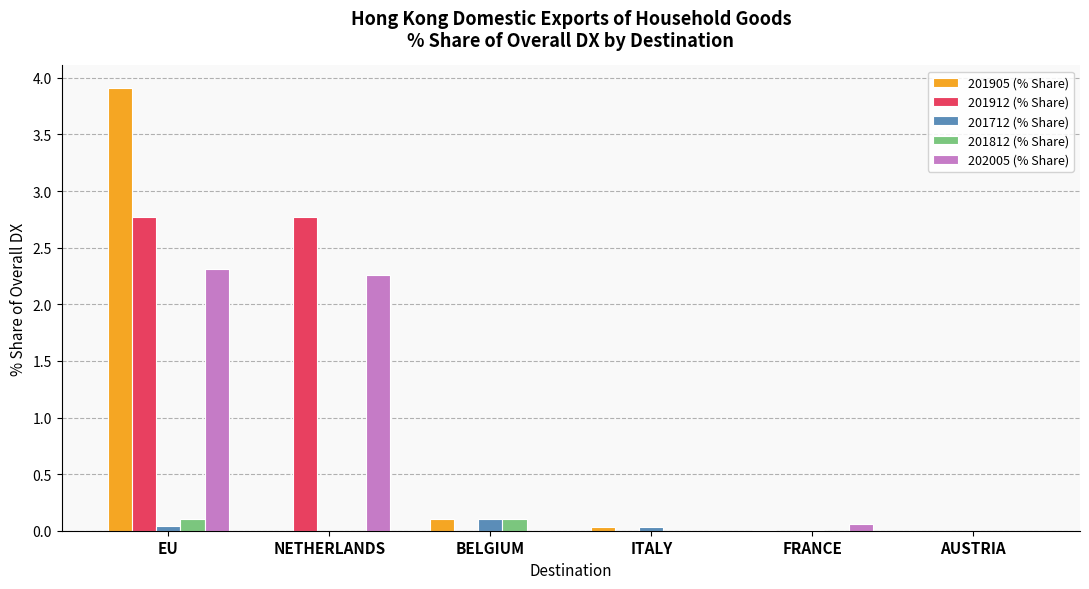

What is the sum of all 201905 (% Share) values?

4.1